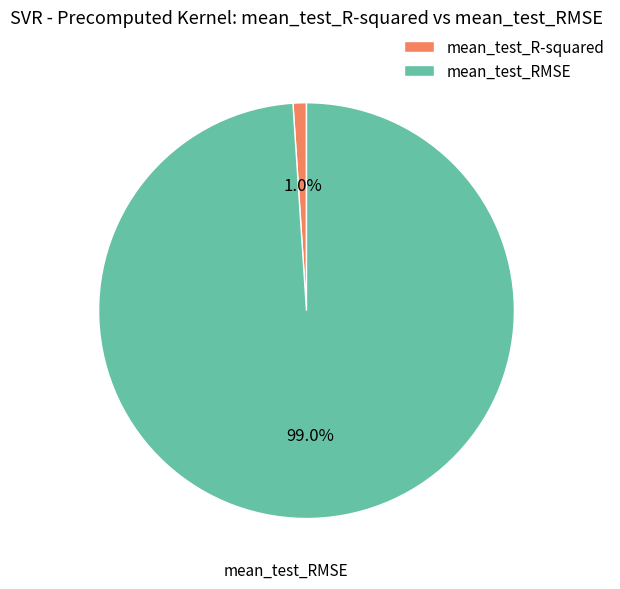

The mean_test_R-squared slice represents 1% of the pie. True or false?

True